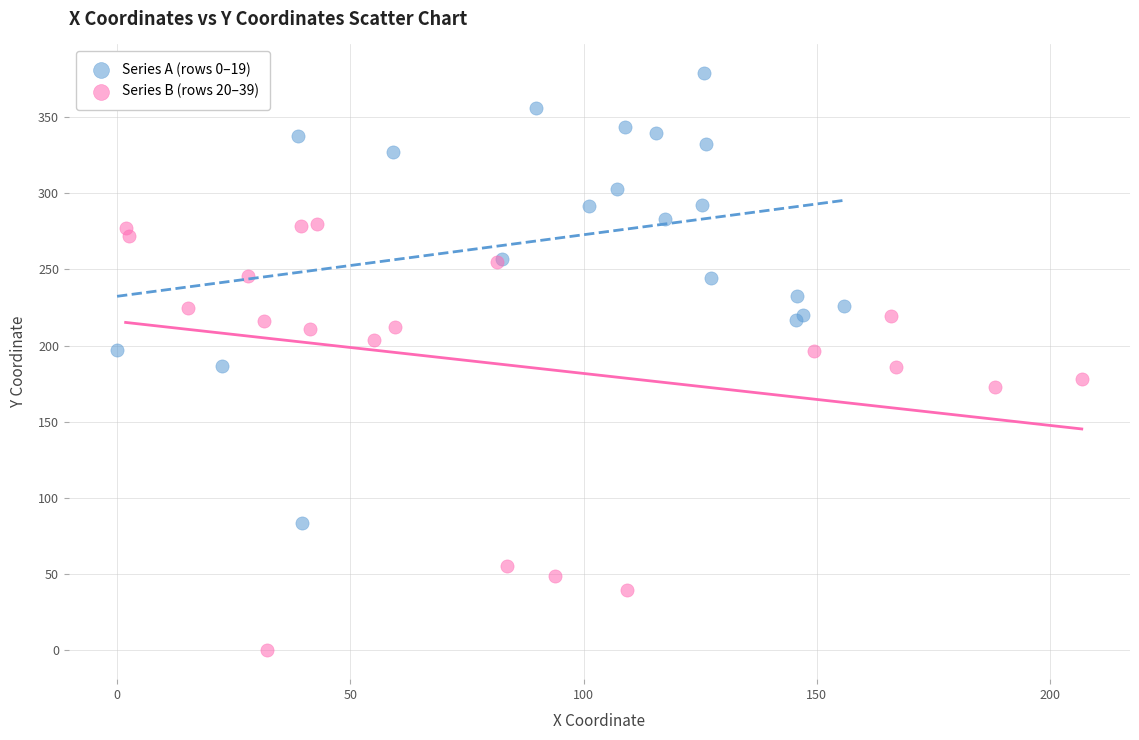

Which series contains the highest Y value?

Series A (rows 0–19)